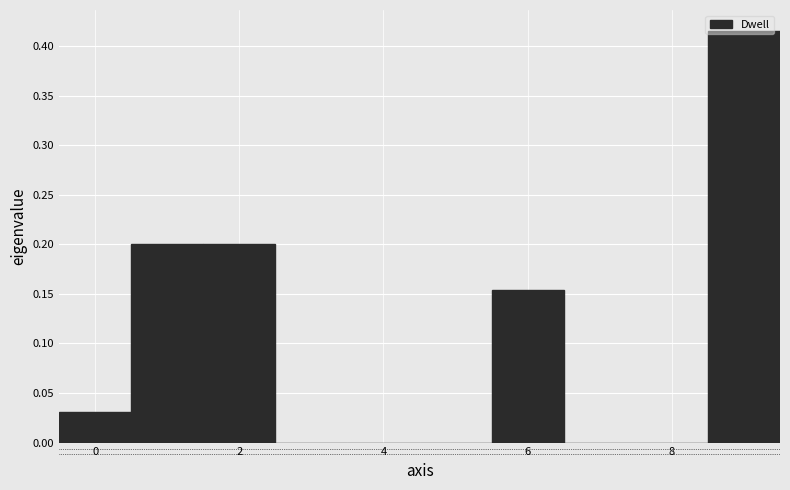

Reading left to right, list every bar in this chart as the range it spans on the x-axis followed by its height. Neither the bar edges nor the heights are printed on the chart, so give them approximately, as read against the axes.

-0.5 to 0.5: 0.030
0.5 to 1.5: 0.200
1.5 to 2.5: 0.200
2.5 to 3.5: 0
3.5 to 4.5: 0
4.5 to 5.5: 0
5.5 to 6.5: 0.155
6.5 to 7.5: 0
7.5 to 8.5: 0
8.5 to 9.5: 0.415